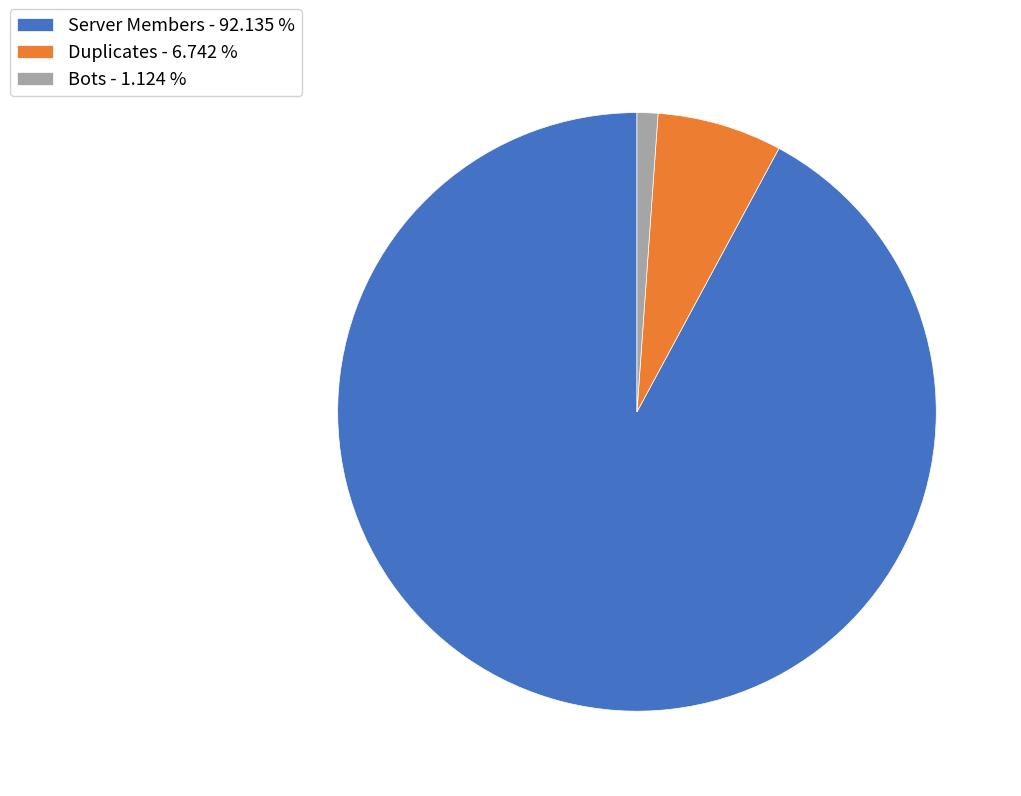

Between Duplicates - 6.742 % and Server Members - 92.135 %, which is larger?

Server Members - 92.135 %